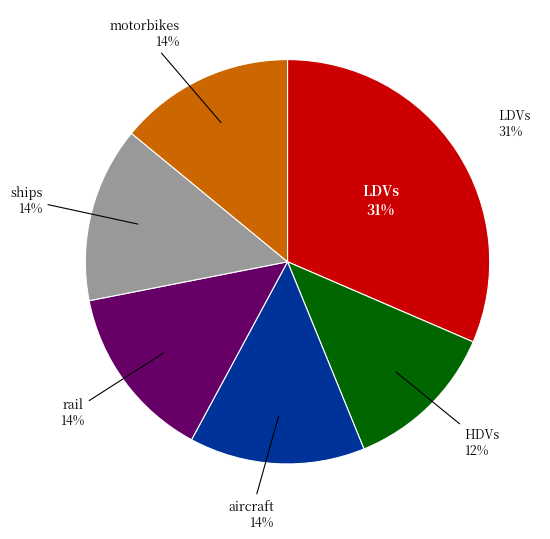

How many slices are in this pie chart?

6